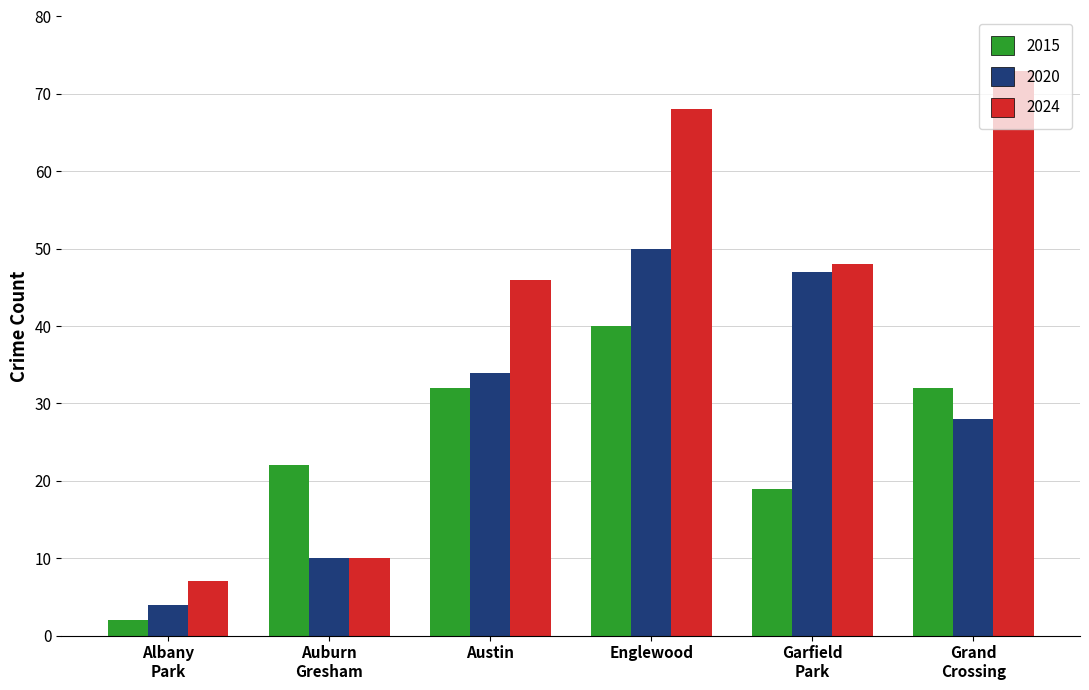

What is the minimum value for 2015?

2